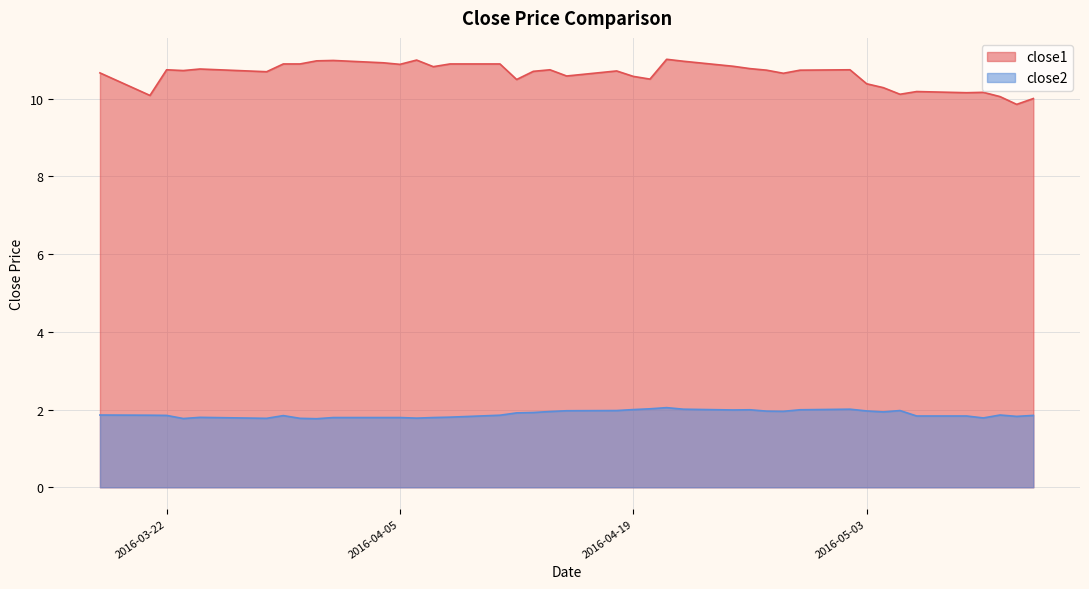

True or false: close2 has a value of 2.0 at 2016-04-20.

True